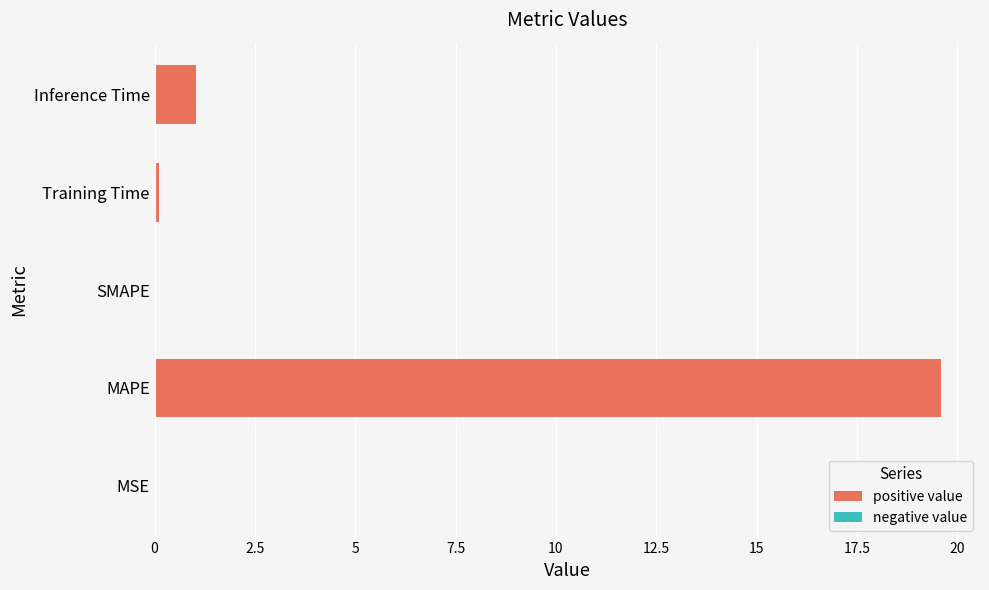

True or false: the data shows 0.0 at MSE.

True